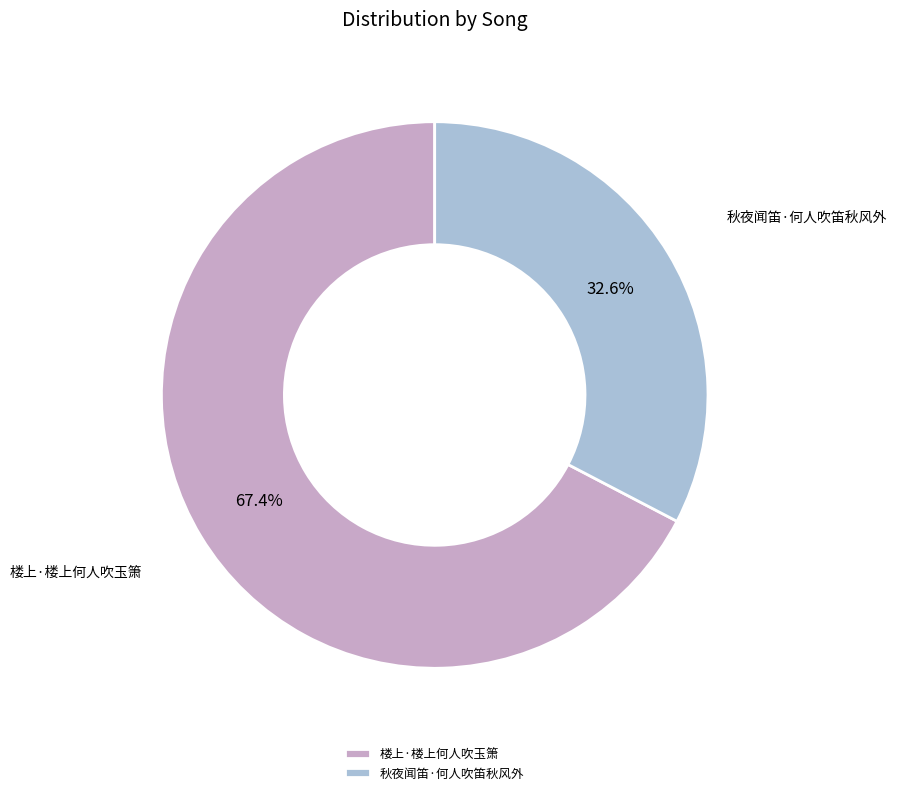

Count the number of slices in the pie.

2